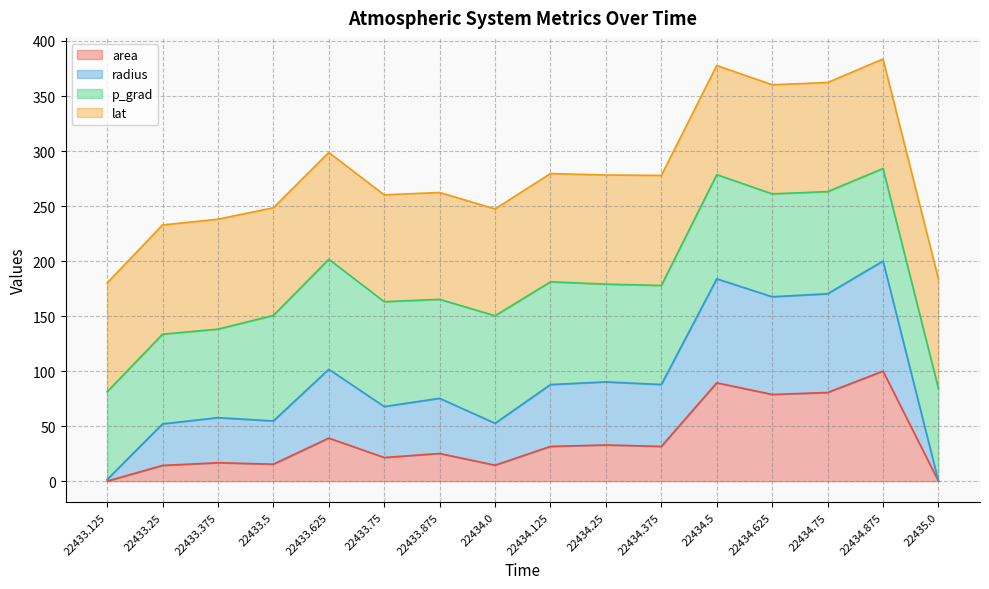

What is the total value across all series at 22433.375?

238.1